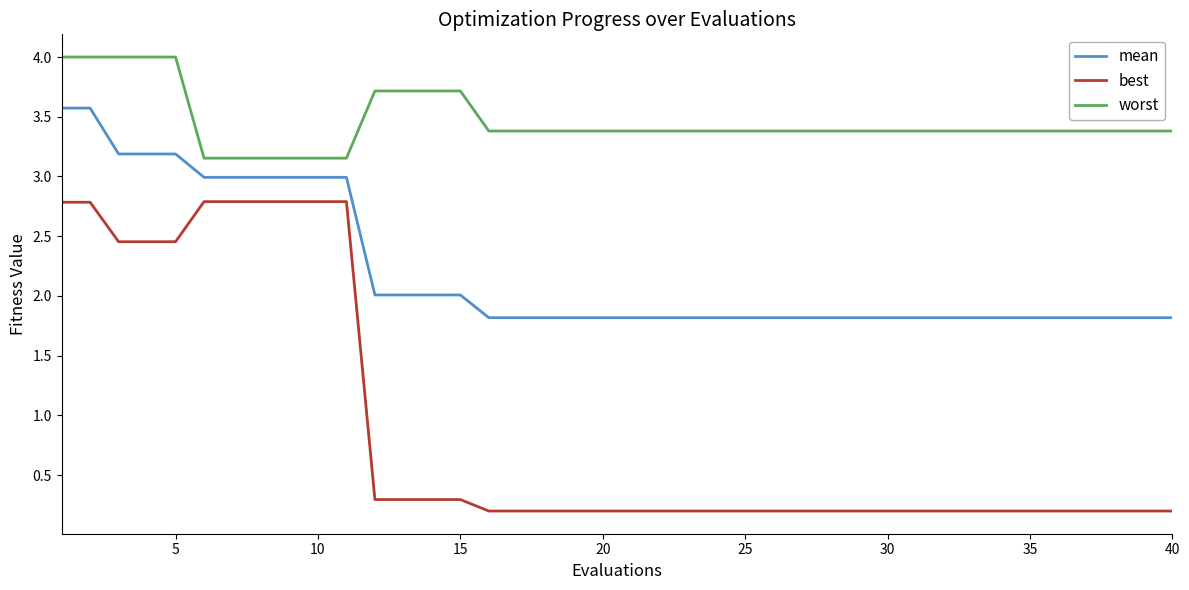

What is the maximum value for worst?

4.0